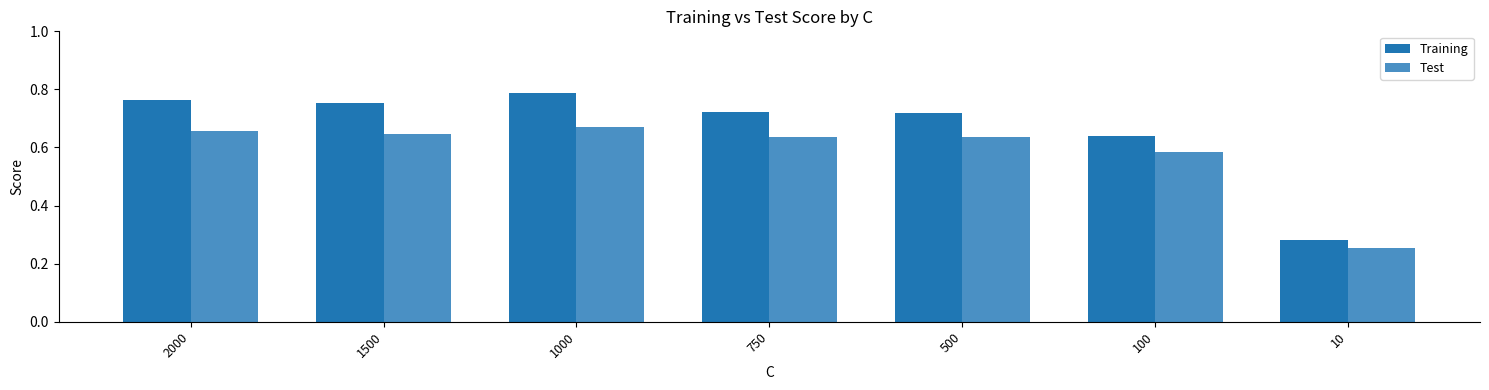

True or false: Training has a value of 0.3 at 1500.

False